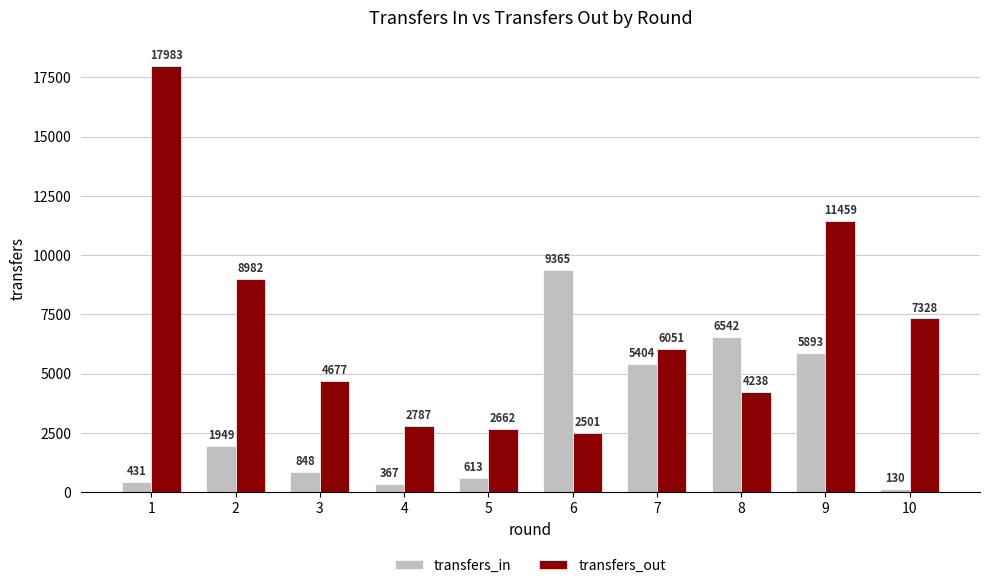

The value of transfers_out at 7 is 6051. True or false?

True